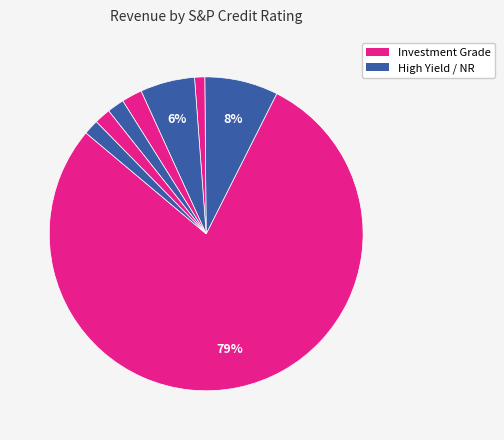

How many segments does this pie chart have?

8